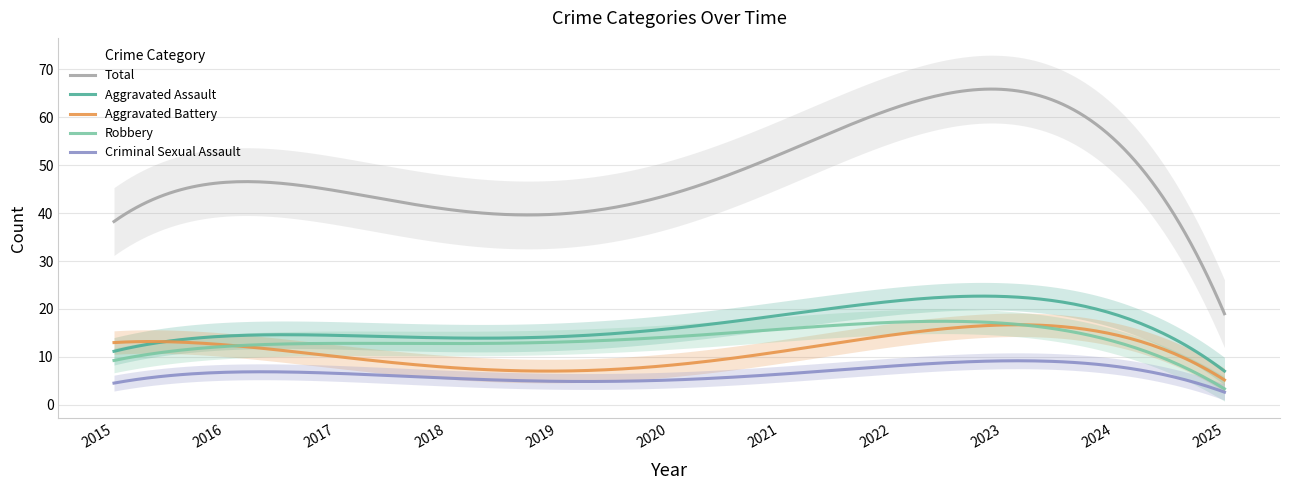

True or false: Aggravated Battery and Total intersect in this chart.

False